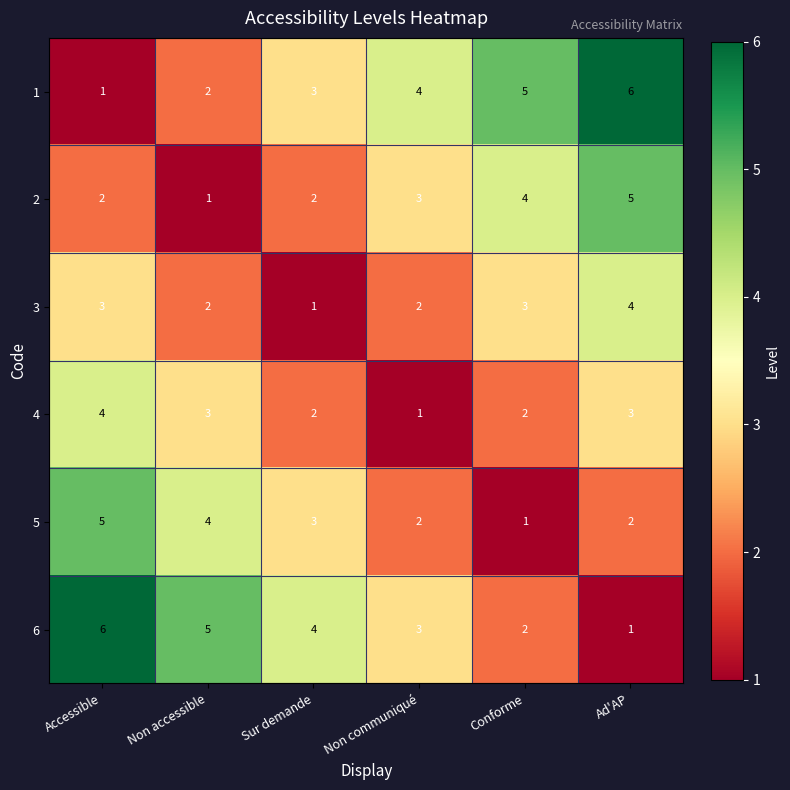

What is the total value across all series at Accessible?

21